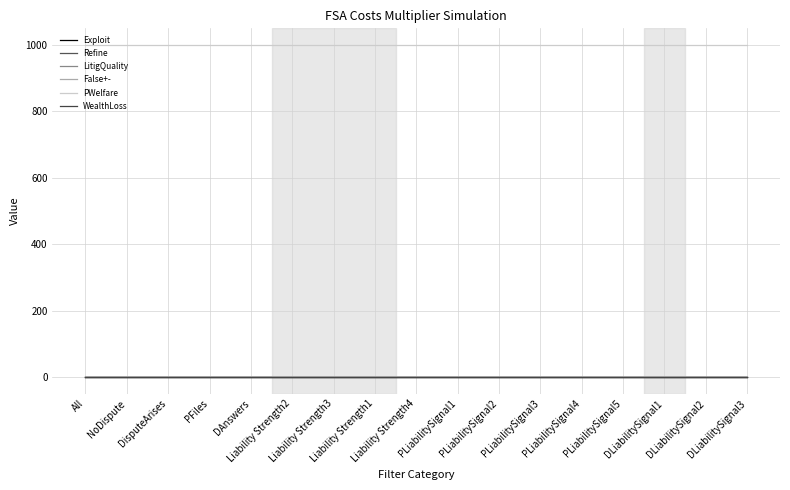

True or false: Refine has a value of 0.3 at Liability Strength4.

False